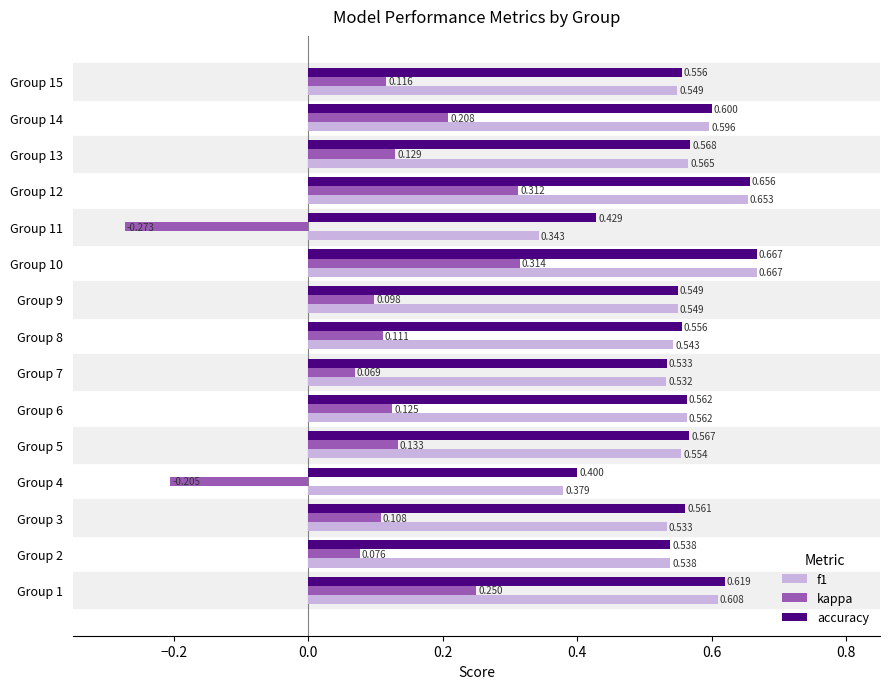

Which category has the lowest value across all series?

Group 11